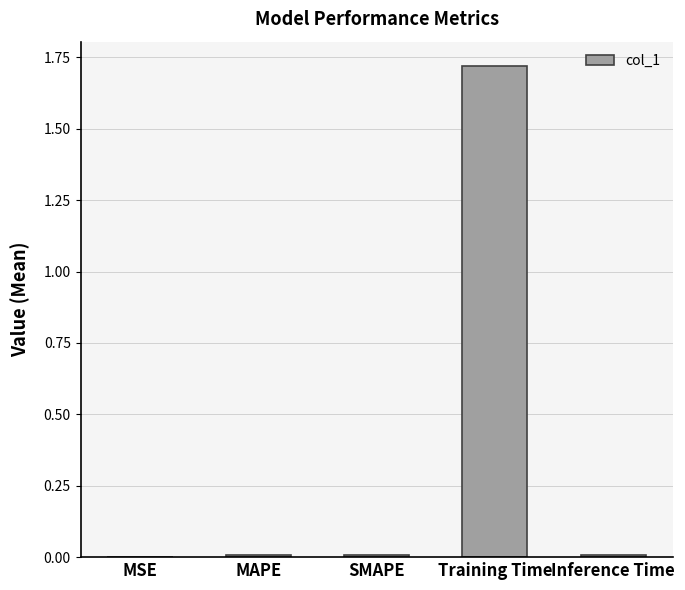

Is it true that the value at Inference Time is 0.0?

True